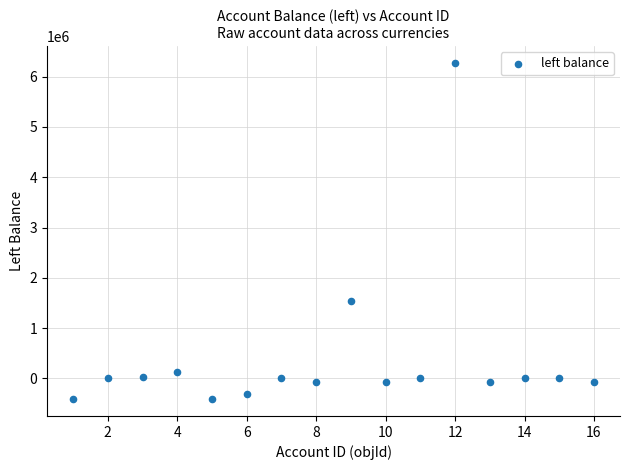

What is the range of Y values (max minus min)?

6683942.5